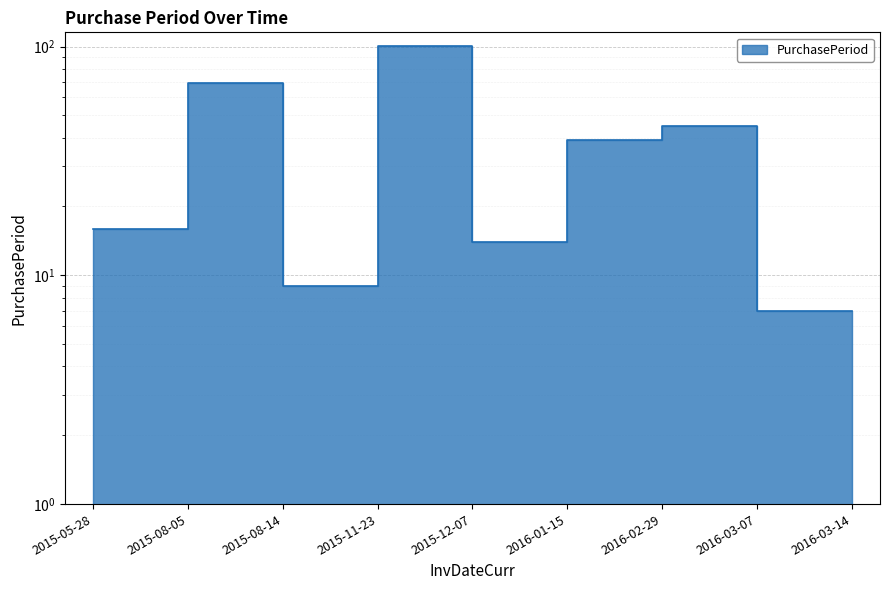

How many points are higher than both their immediate neighbors (excluding endpoints)?

3